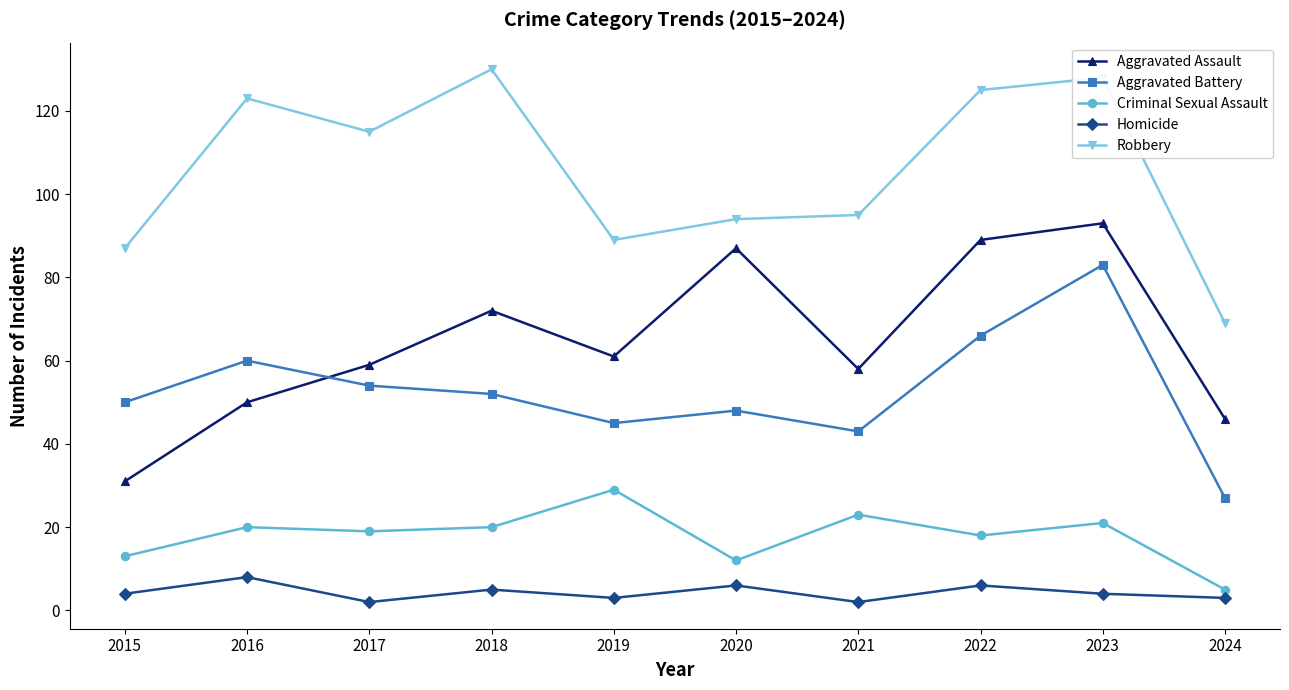

What is the minimum value for Aggravated Assault?

31